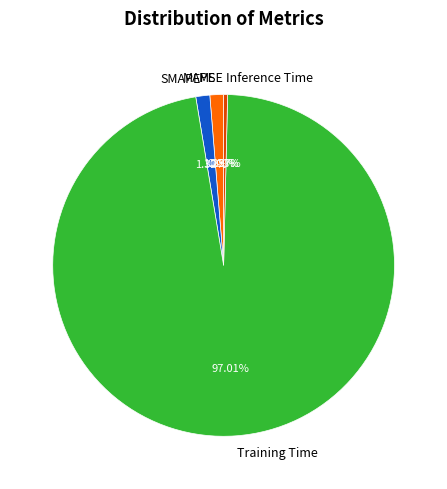

The Inference Time slice represents 0% of the pie. True or false?

True